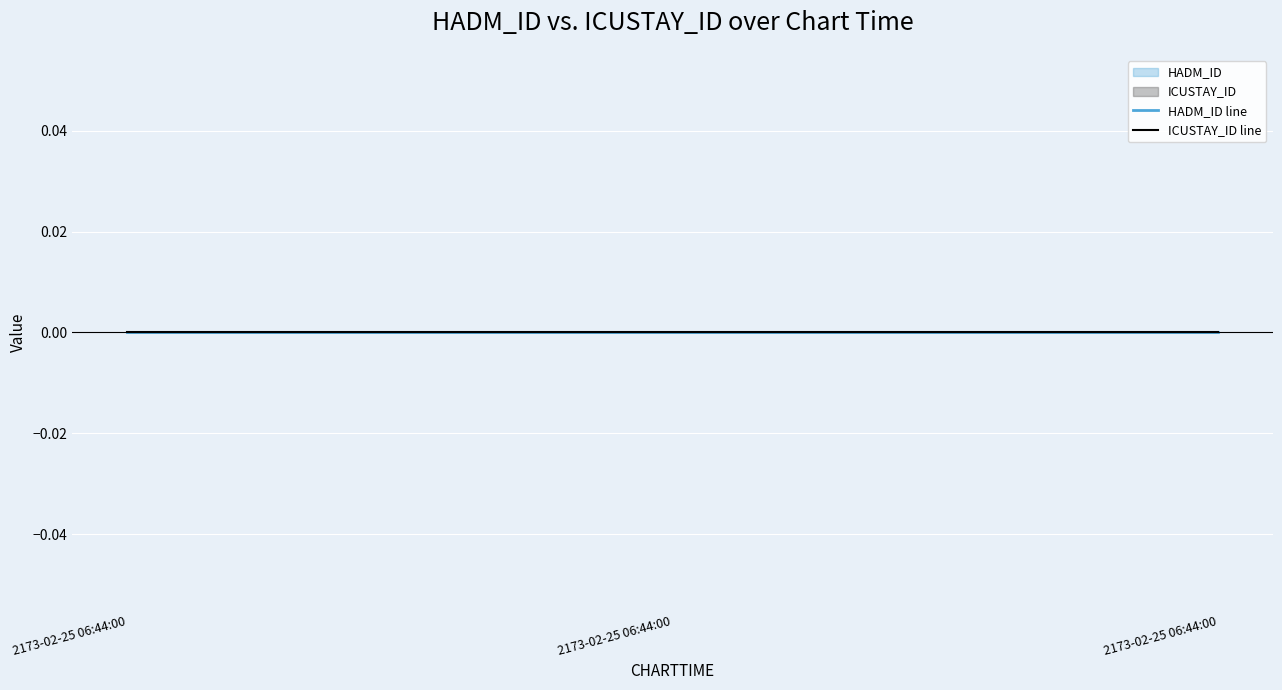

Which series changed the most between 2173-02-25 06:44:00 and 2173-02-25 06:44:00?

HADM_ID